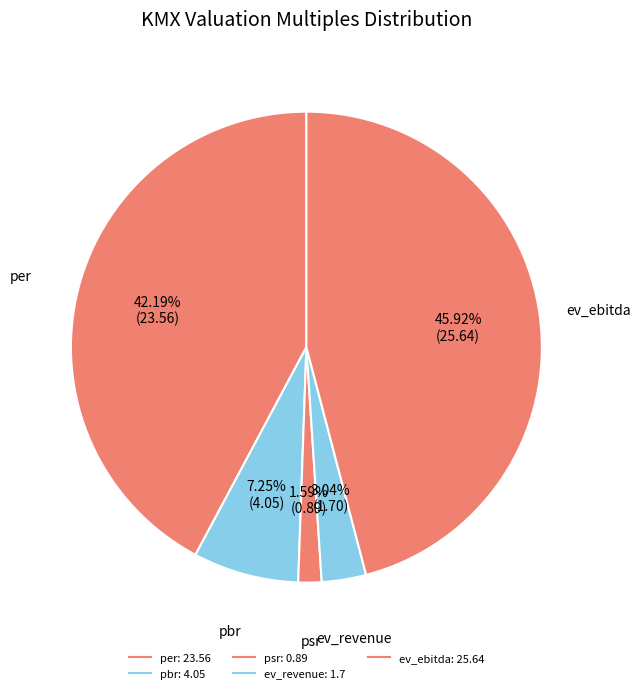

Count the number of slices in the pie.

5